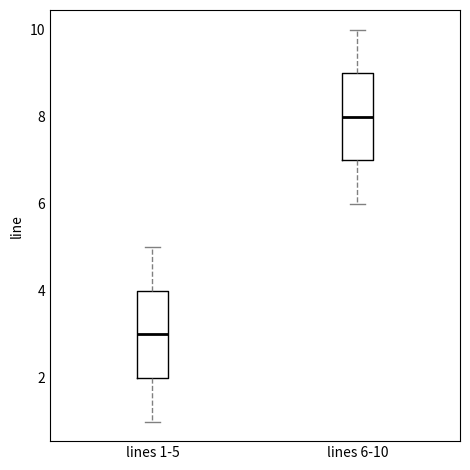

Where does the median line of the box for lines 1-5 sit on the y-axis? The values are not printed on the chart, so give them approximately, as read against the axis.

3